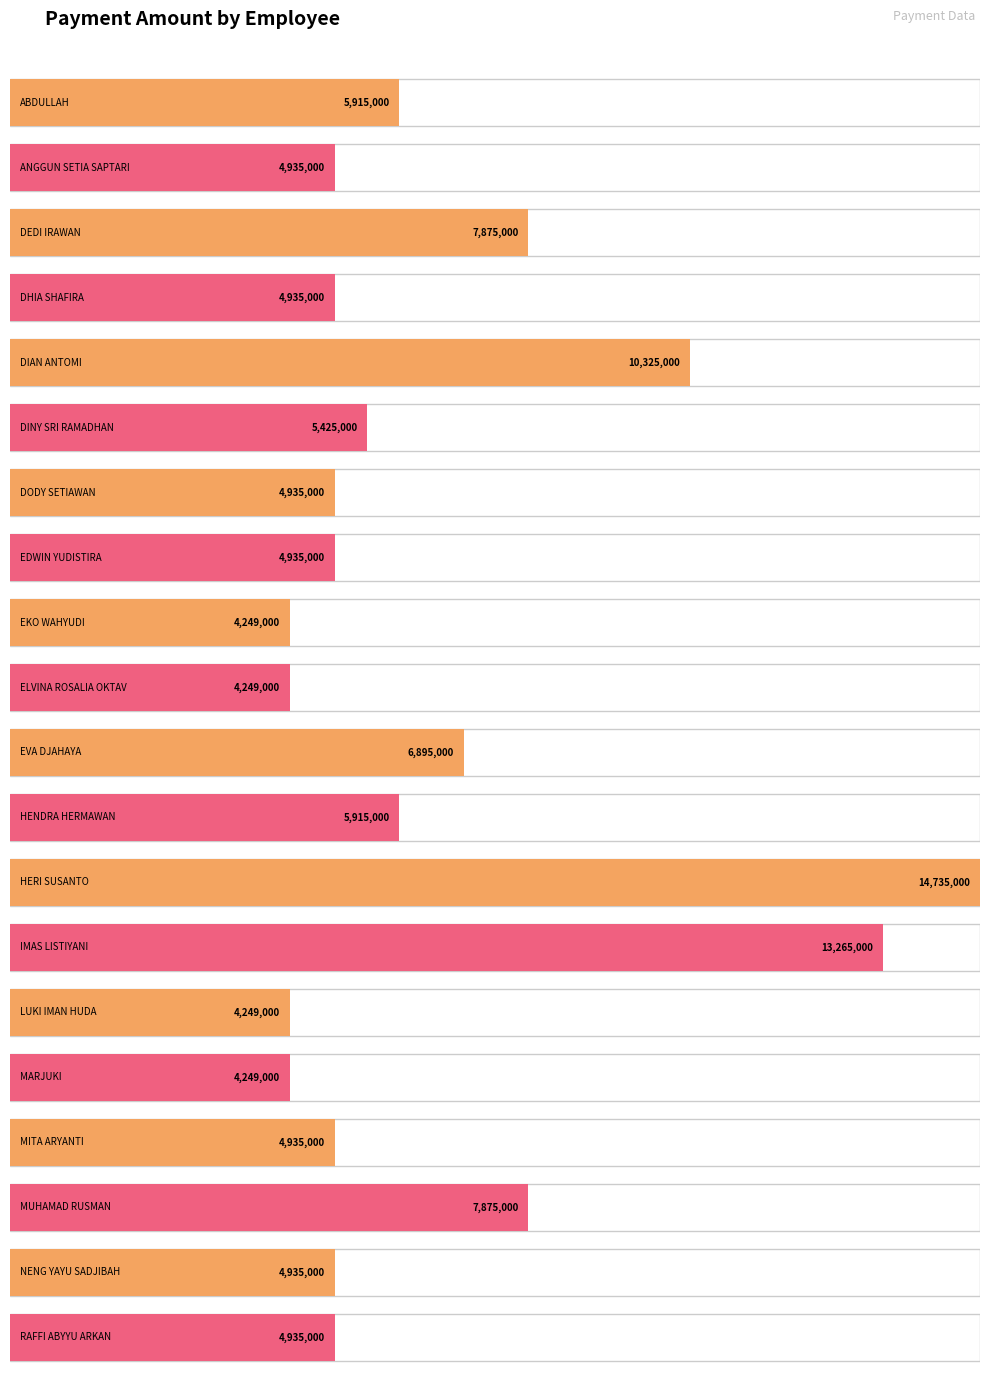

Reading left to right, extract all data points from this chart.

ABDULLAH=5915000	ANGGUN SETIA SAPTARI=4935000	DEDI IRAWAN=7875000	DHIA SHAFIRA=4935000	DIAN ANTOMI=10325000	DINY SRI RAMADHAN=5425000	DODY SETIAWAN=4935000	EDWIN YUDISTIRA=4935000	EKO WAHYUDI=4249000	ELVINA ROSALIA OKTAV=4249000	EVA DJAHAYA=6895000	HENDRA HERMAWAN=5915000	HERI SUSANTO=14735000	IMAS LISTIYANI=13265000	LUKI IMAN HUDA=4249000	MARJUKI=4249000	MITA ARYANTI=4935000	MUHAMAD RUSMAN=7875000	NENG YAYU SADJIBAH=4935000	RAFFI ABYYU ARKAN=4935000